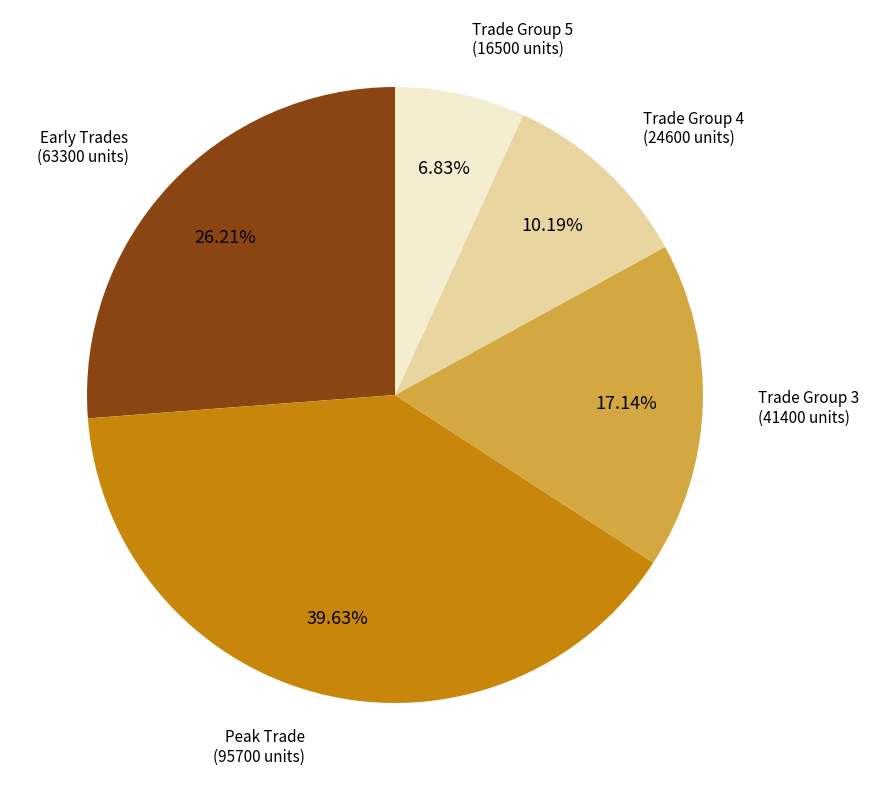

Which slice is the largest?

Peak Trade (95700 units)